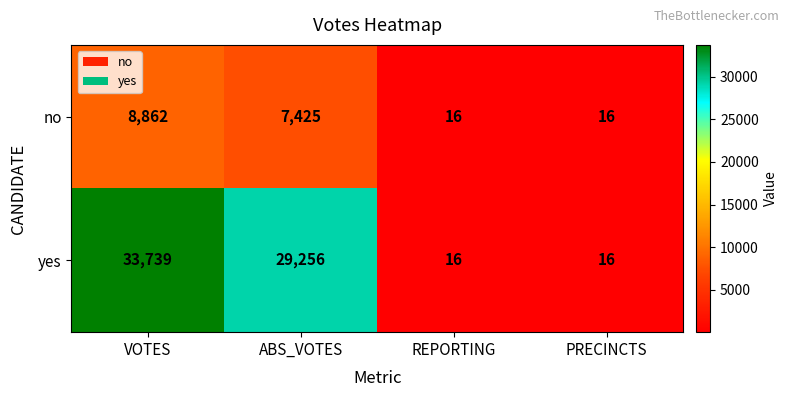

At which category is the sum across all series the highest?

VOTES